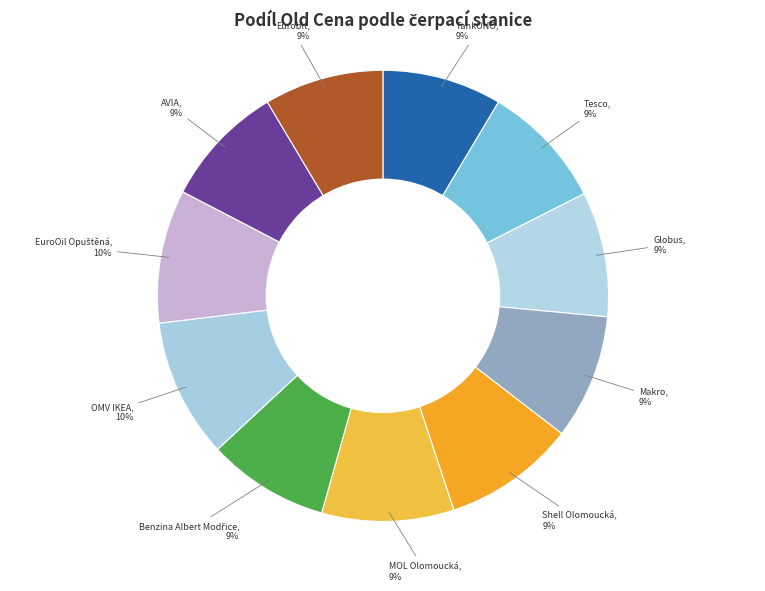

Which has a higher value, OMV IKEA or TankONO?

OMV IKEA